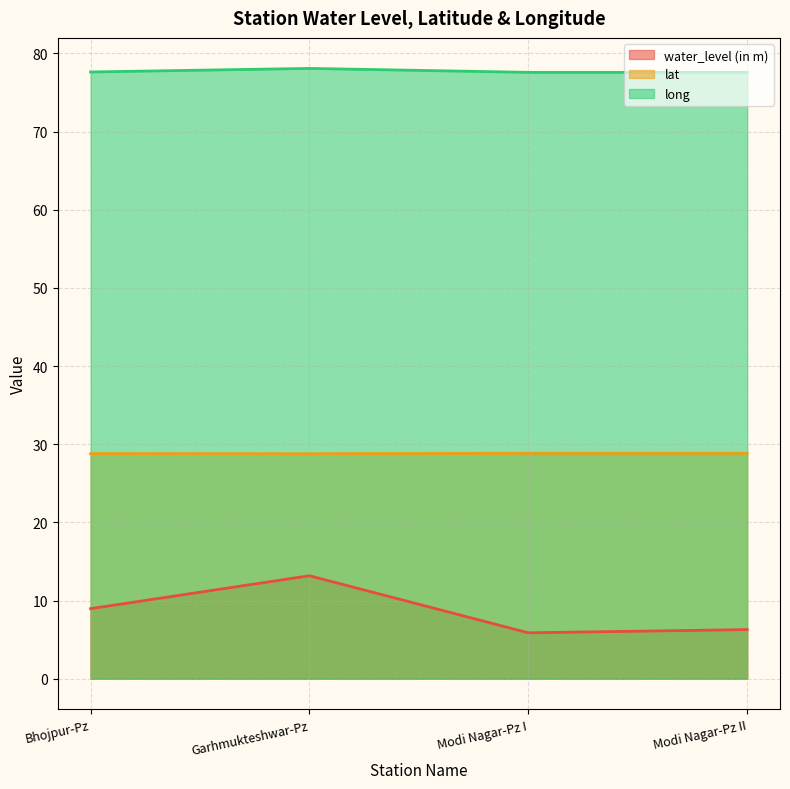

What is the value of the long point at the 1st from the left?

77.6